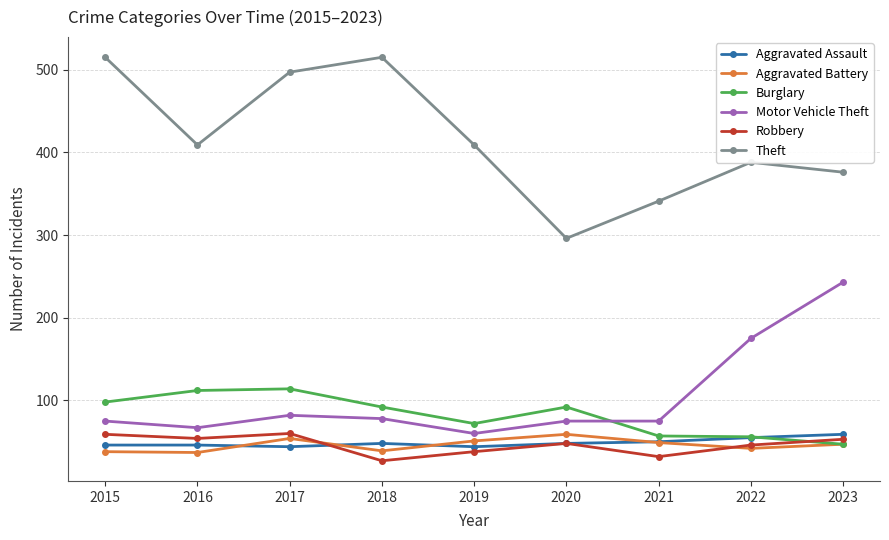

What is the sum of the Motor Vehicle Theft values at 2015 and 2020?

150